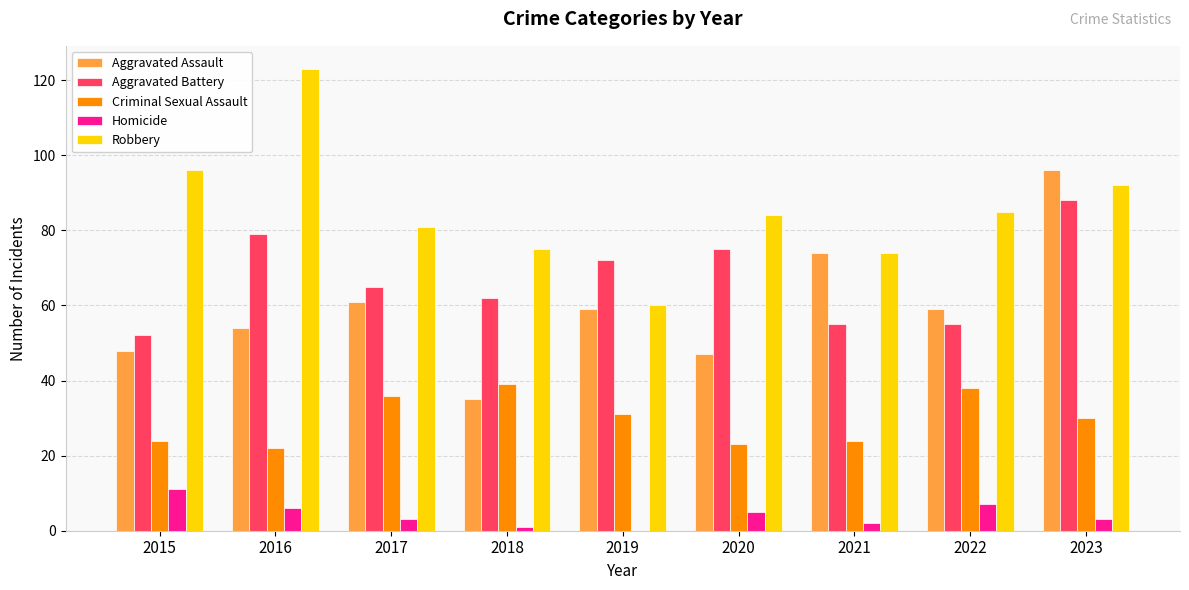

The value of Robbery at 2023 is 92. True or false?

True